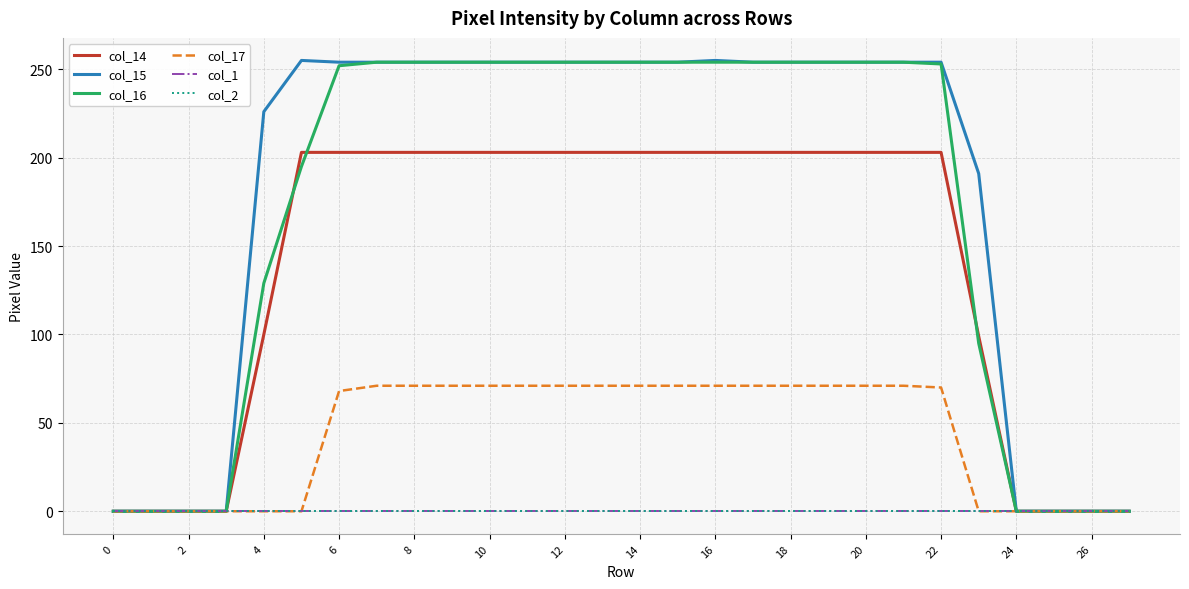

Does the chart display data point markers on the line(s)?

No